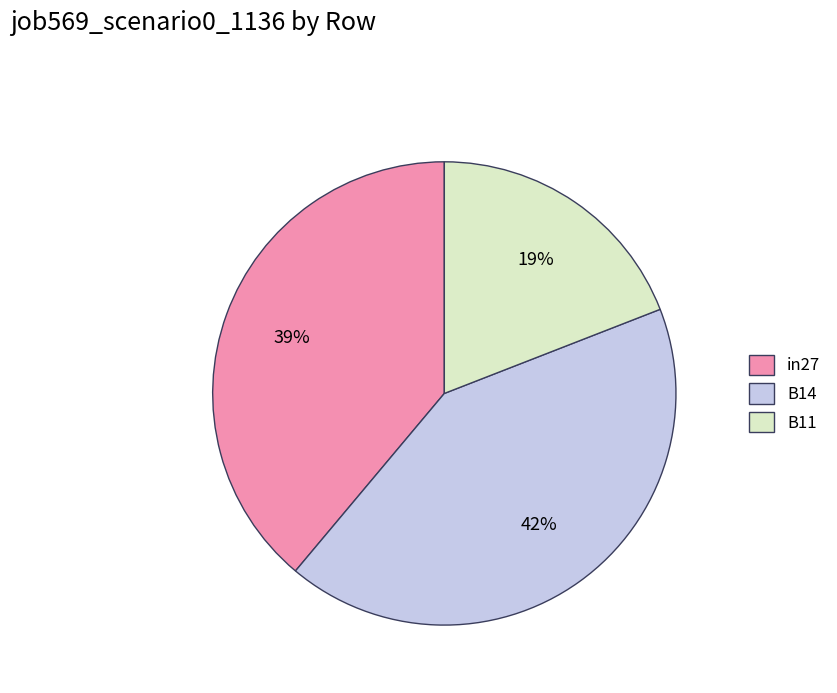

To the nearest percent, what percentage of the pie is B11?

19%